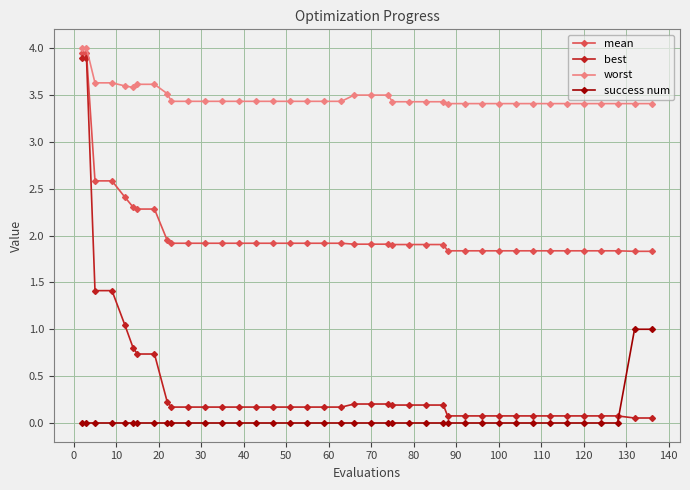

True or false: best and worst cross at least once.

False